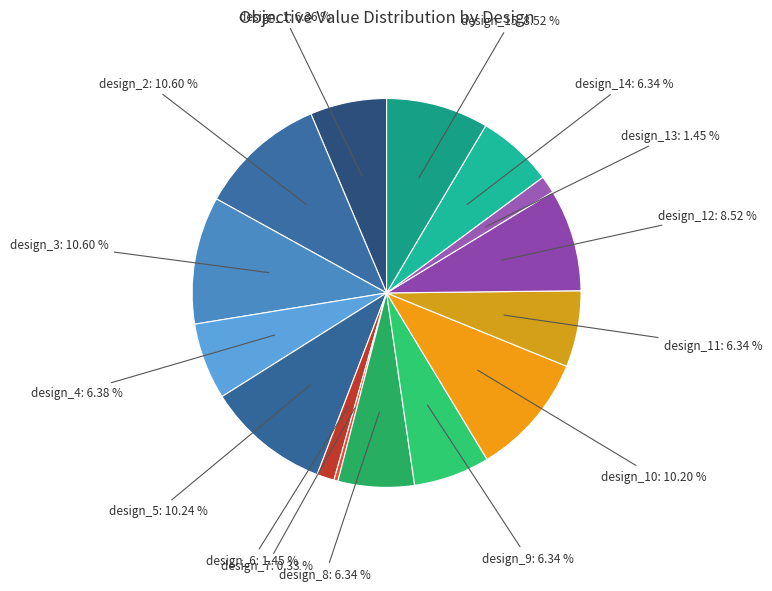

Count the number of slices in the pie.

15